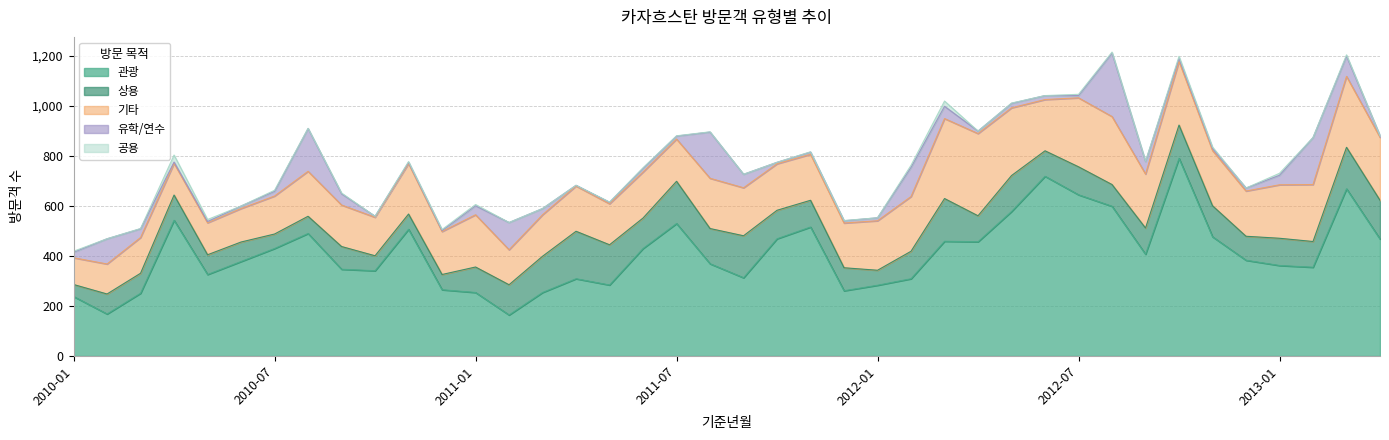

Rank the series at 2011-12 from highest to lowest value.

관광, 기타, 상용, 유학/연수, 공용